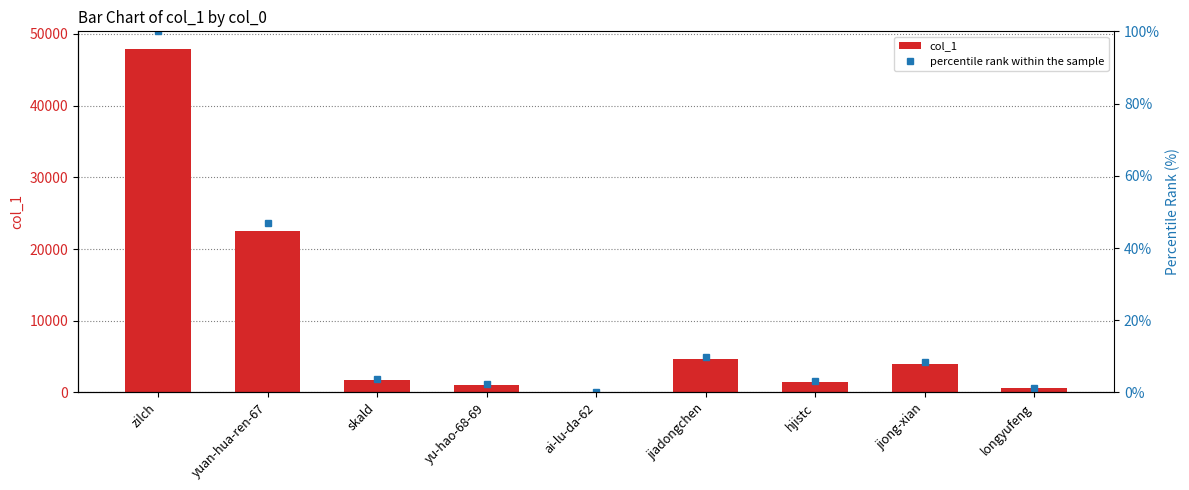

Between ai-lu-da-62 and jiong-xian, which series saw the biggest shift?

col_1